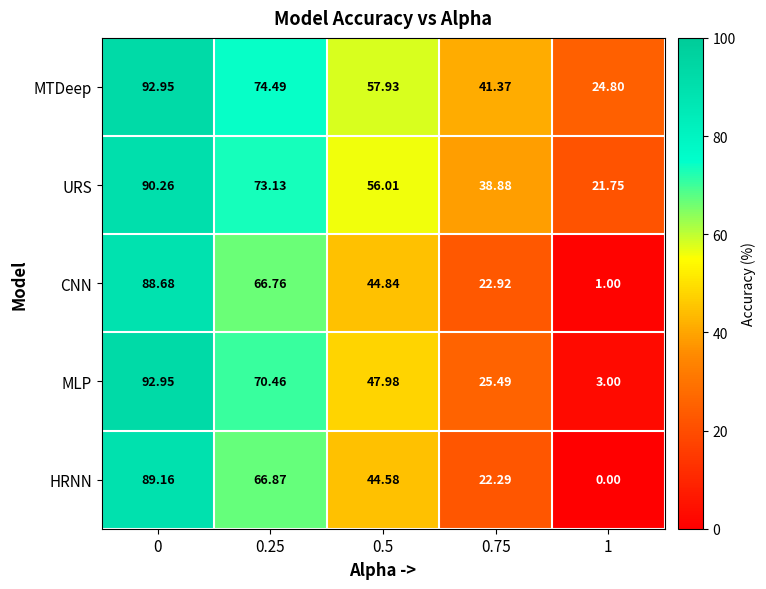

At 0.75, list the series in order from largest to smallest.

MTDeep, URS, MLP, CNN, HRNN